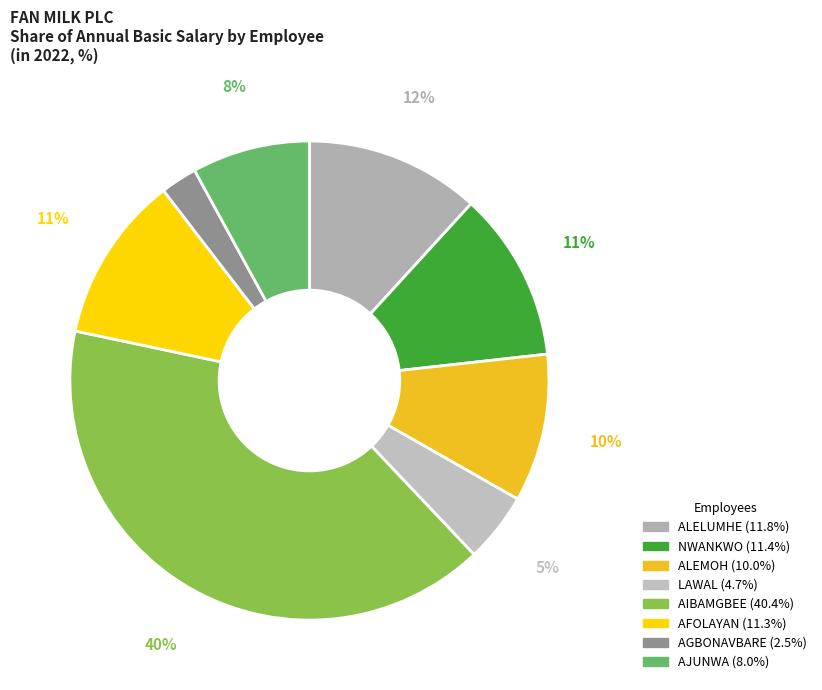

Which slice is the largest?

AIBAMGBEE